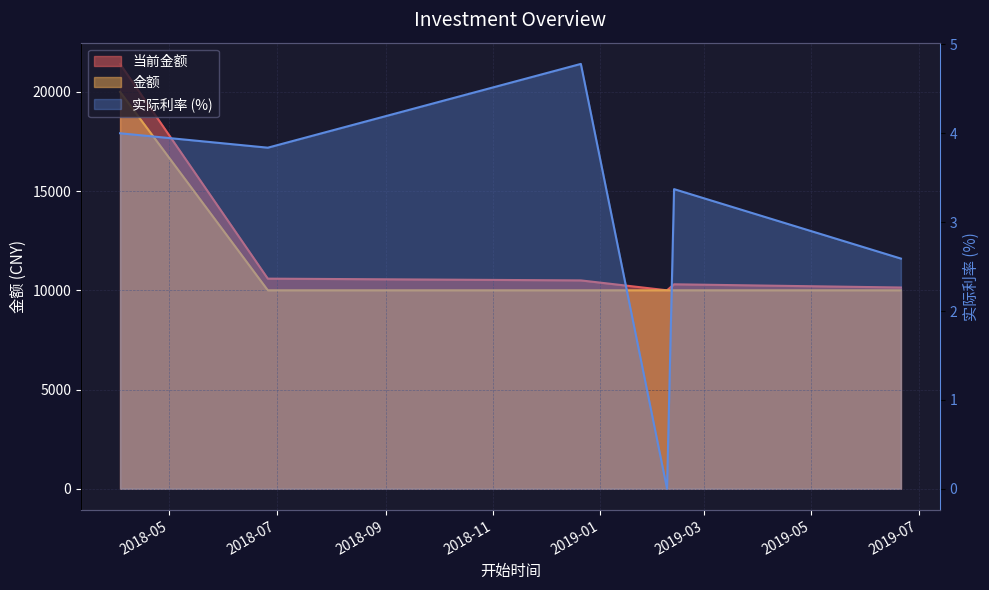

What value does the 当前金额 series have at 2018-06-26?

10587.8